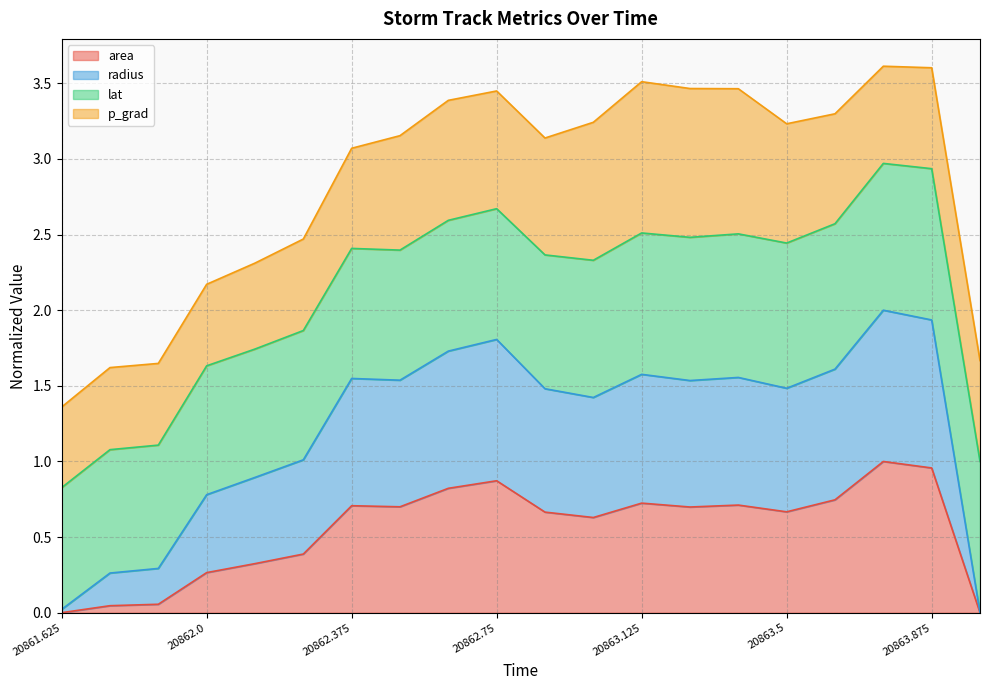

Where is the first local minimum for area?

20862.5